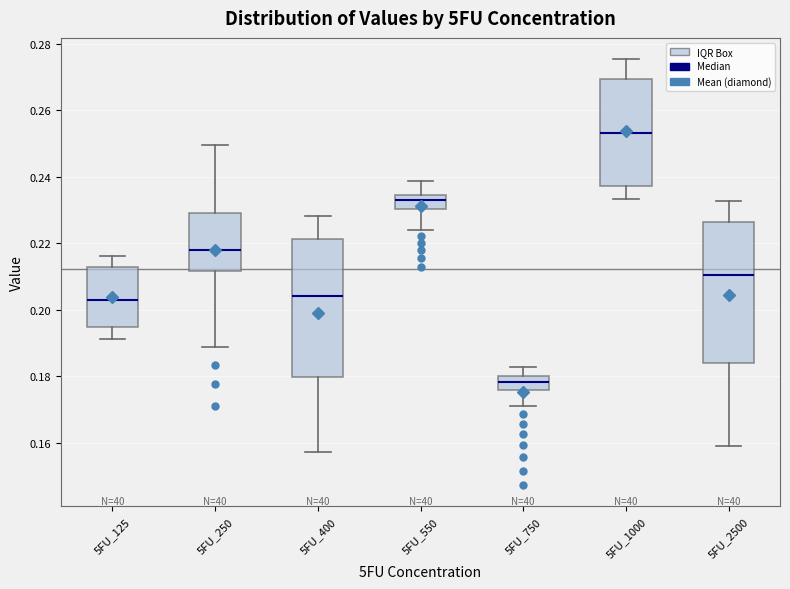

Where does the lower whisker of the box for 5FU_750 end on the y-axis? The values are not printed on the chart, so give them approximately, as read against the axis.

0.170